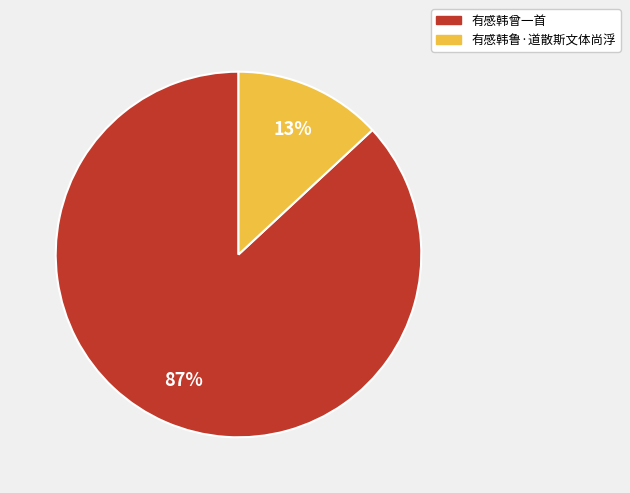

What is the largest slice in the pie chart?

有感韩曾一首